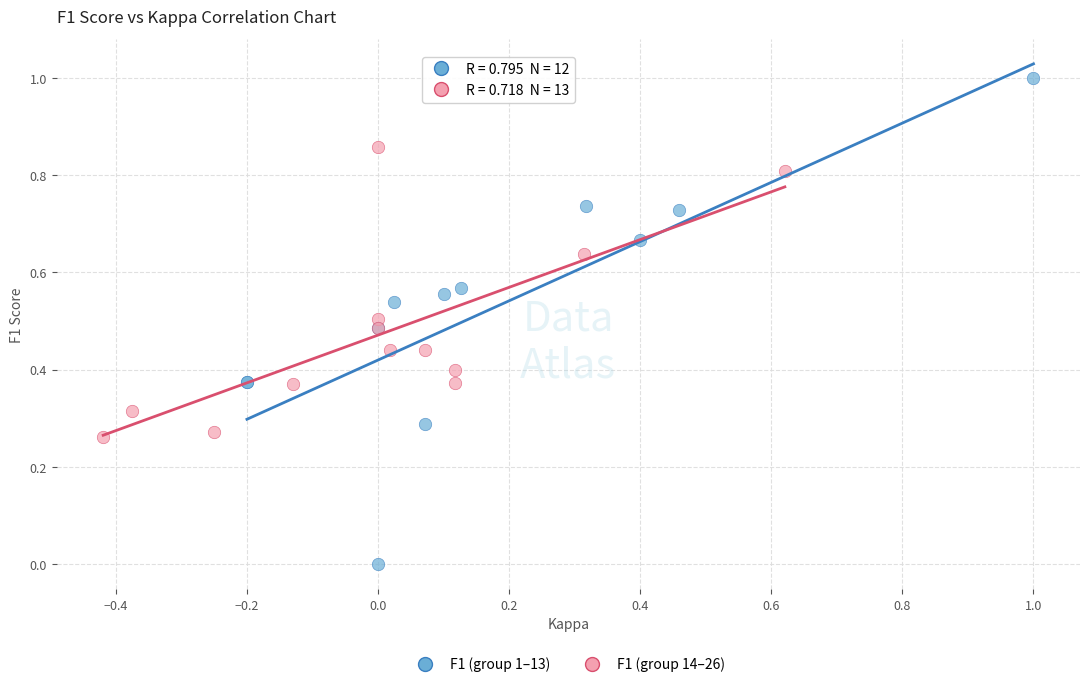

Which series contains the lowest Y value?

F1 (group 1–13)